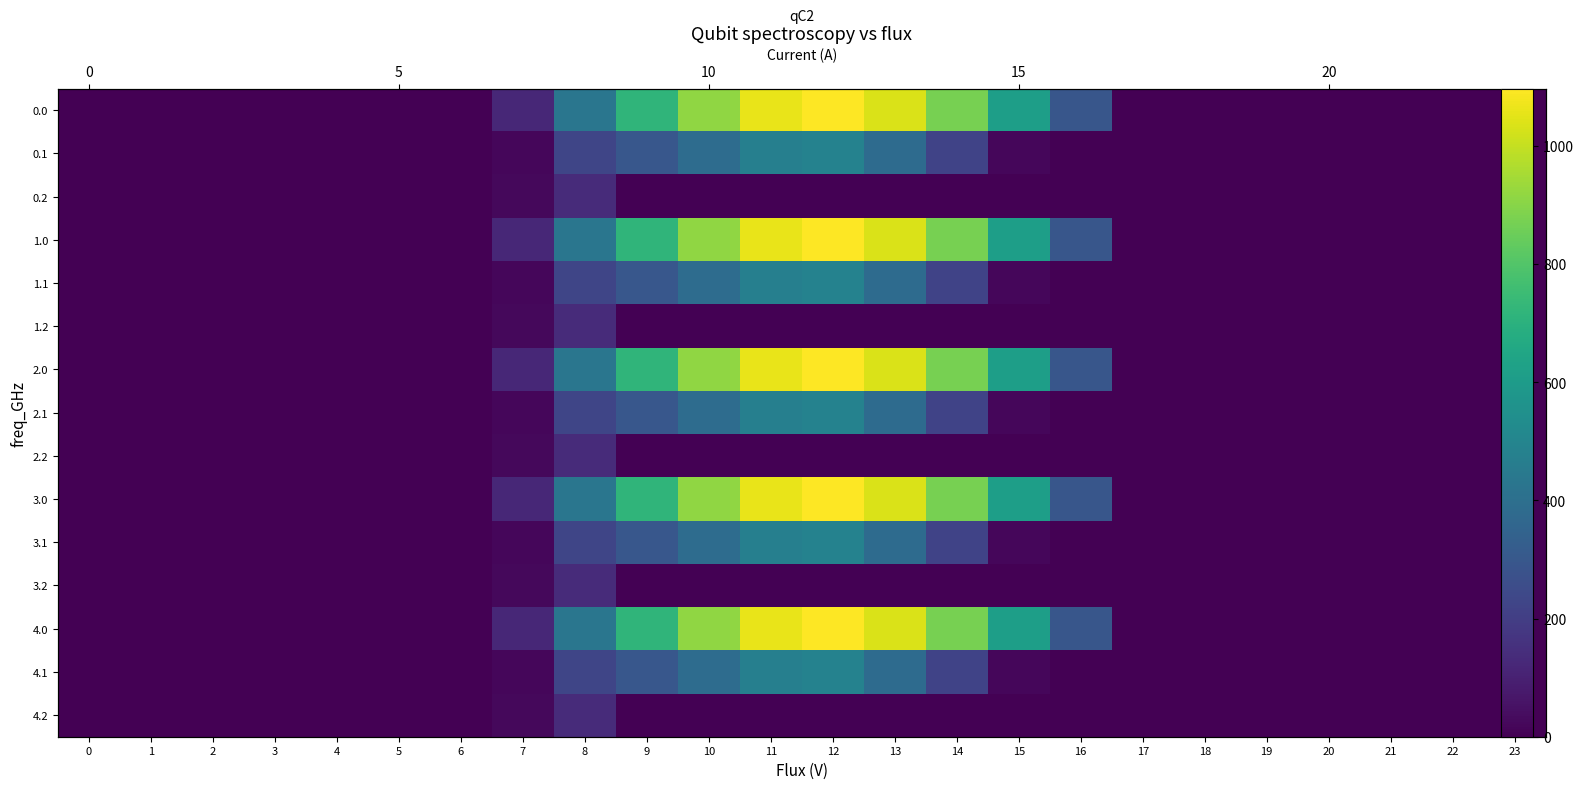

What is the difference between the highest and lowest values at 7?

102.9